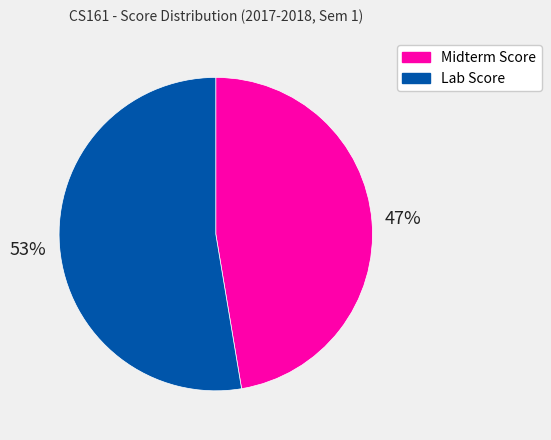

How many slices are in this pie chart?

2